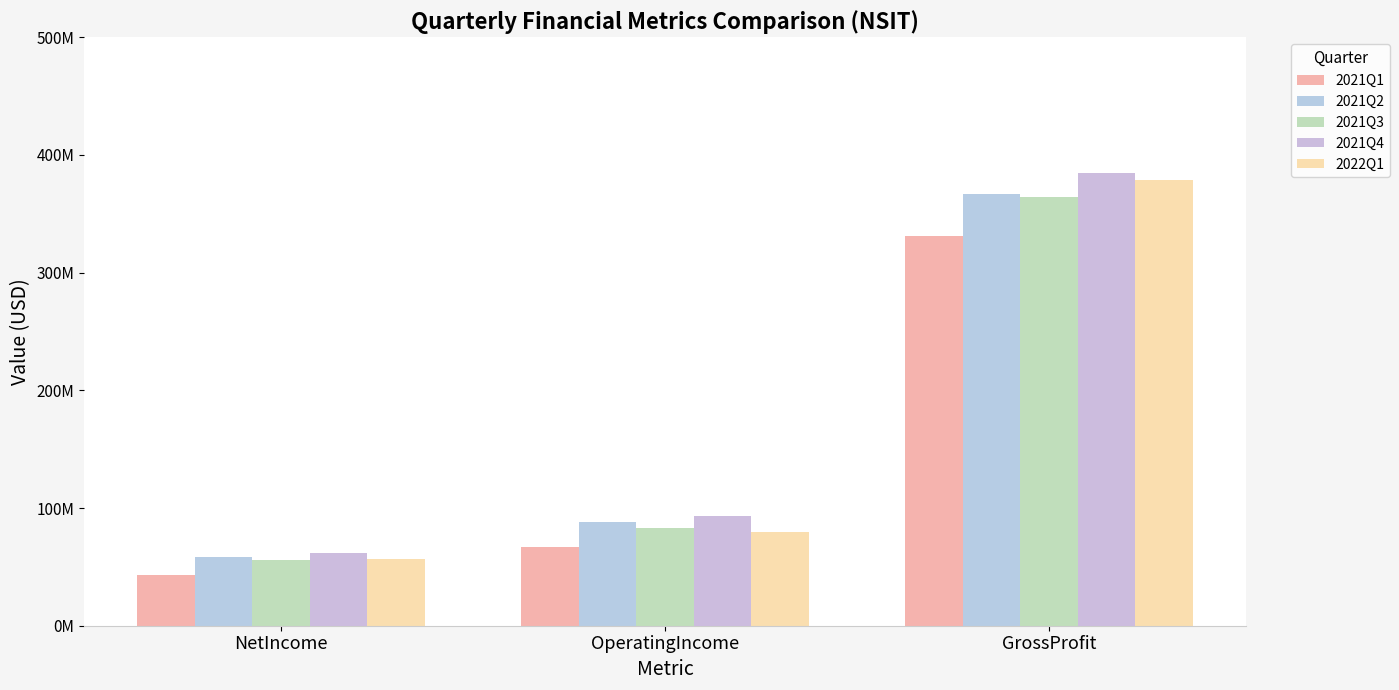

Which label corresponds to the largest value in the chart?

GrossProfit